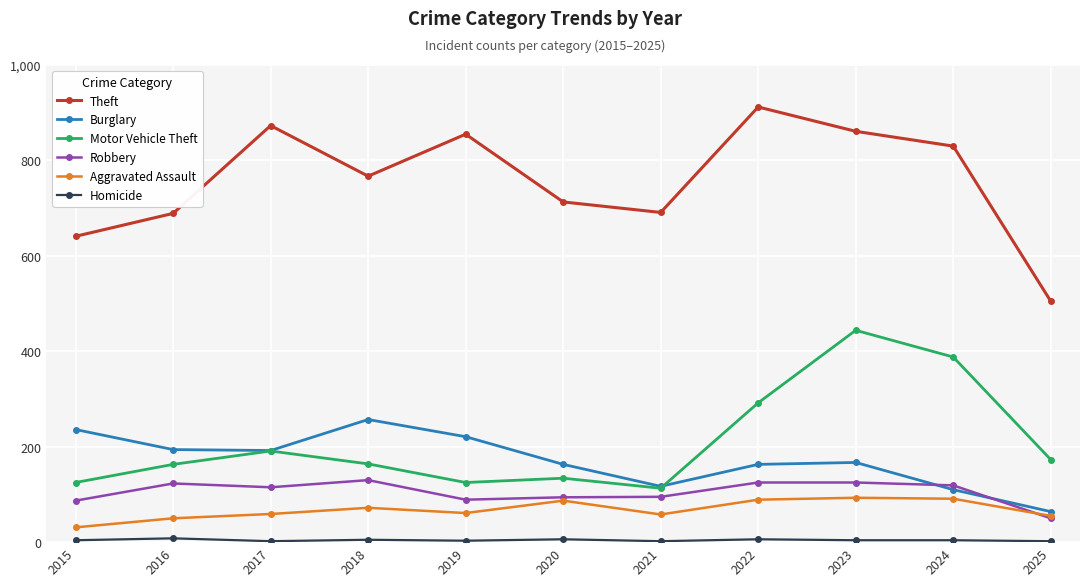

Which series changed the most between 2018 and 2025?

Theft